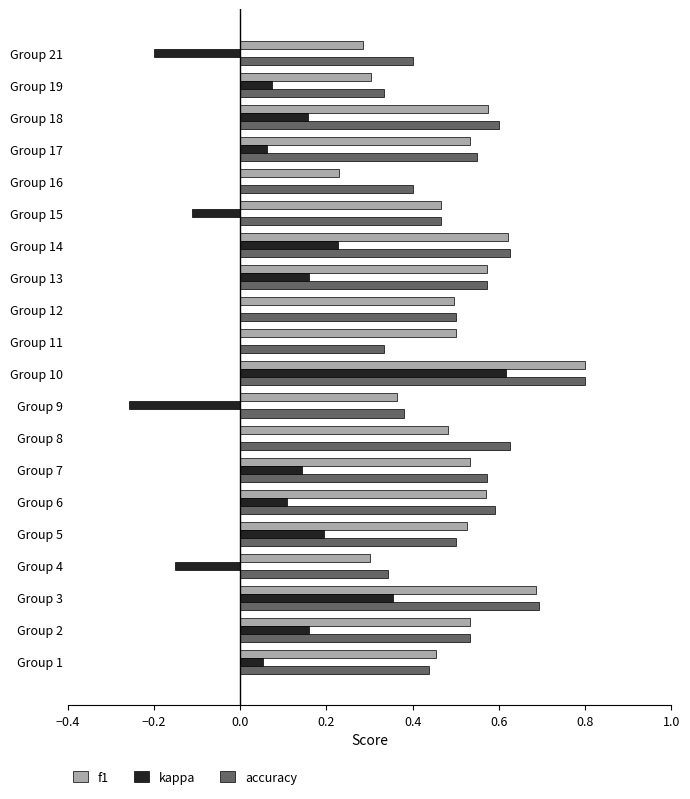

Which series has the widest spread of values?

kappa